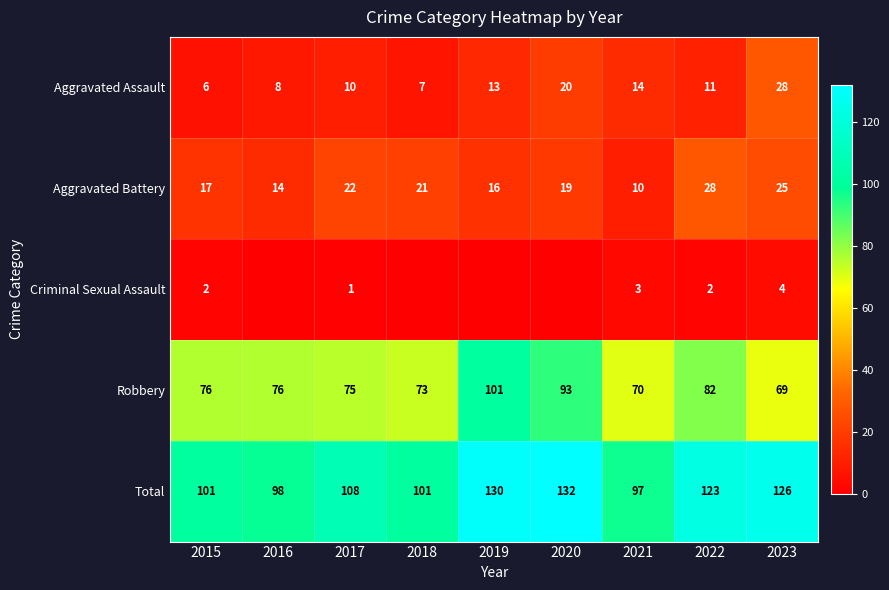

What is the spread (max minus min) of values at 2022?

121